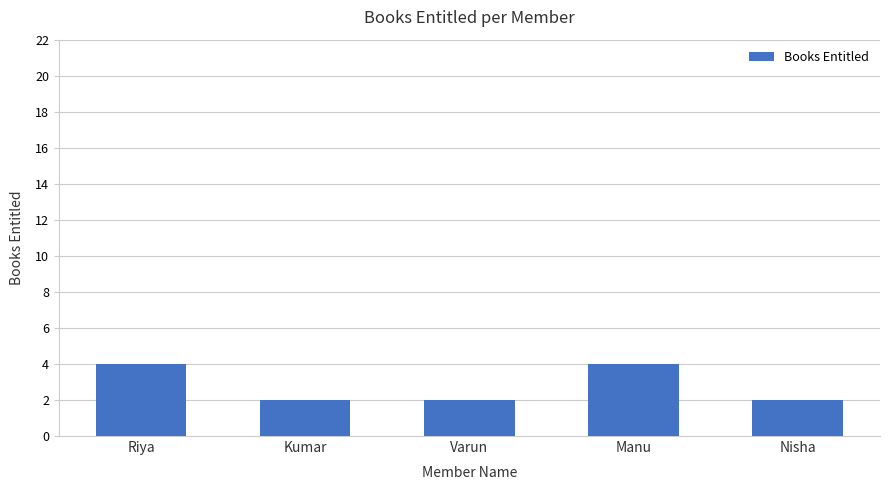

Is it true that the value at Varun is 4?

False